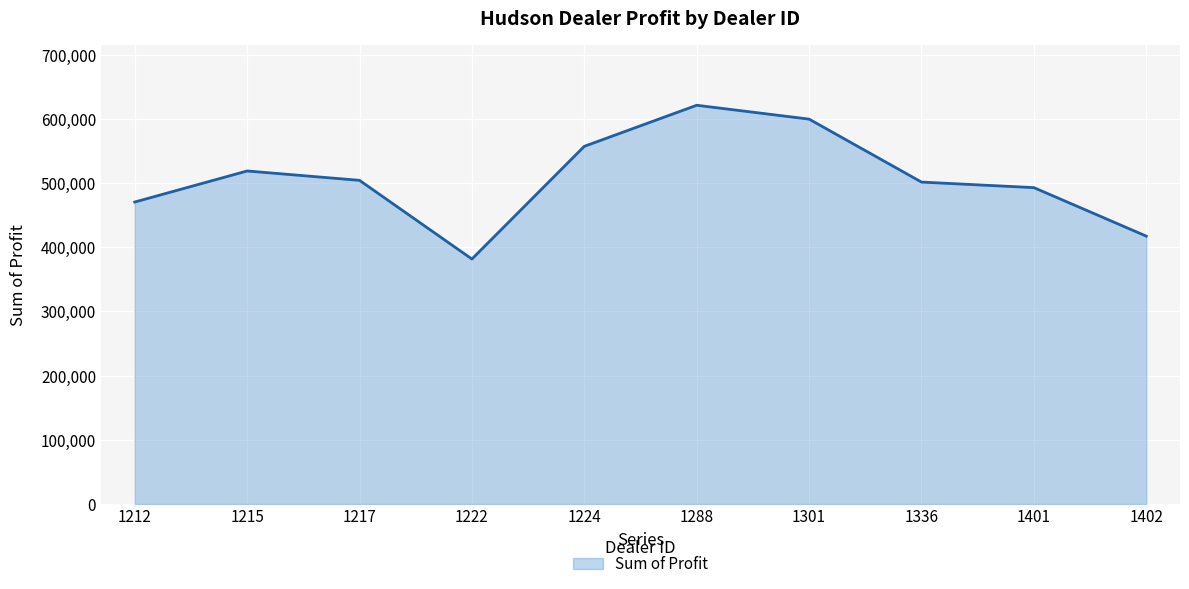

How many lines are shown in the chart?

1